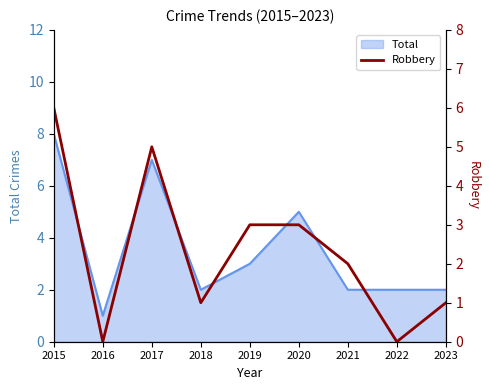

The chart shows a value of 11 at 2015. True or false?

False